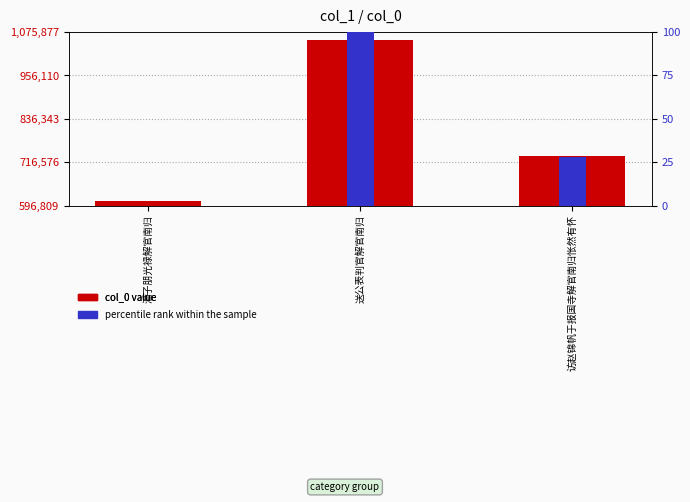

What is the sum of all percentile rank within the sample values?

127.8